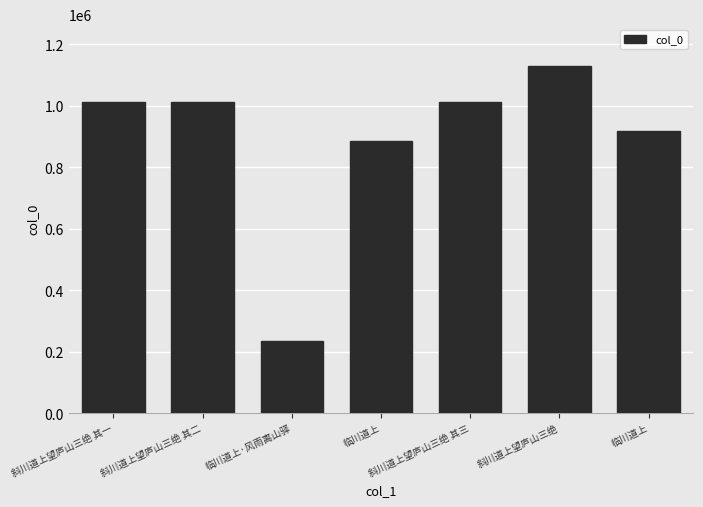

Rank the categories by value from highest to lowest.

斜川道上望庐山三绝, 斜川道上望庐山三绝 其二, 斜川道上望庐山三绝 其三, 斜川道上望庐山三绝 其一, 临川道上, 临川道上, 临川道上·风雨离山驿